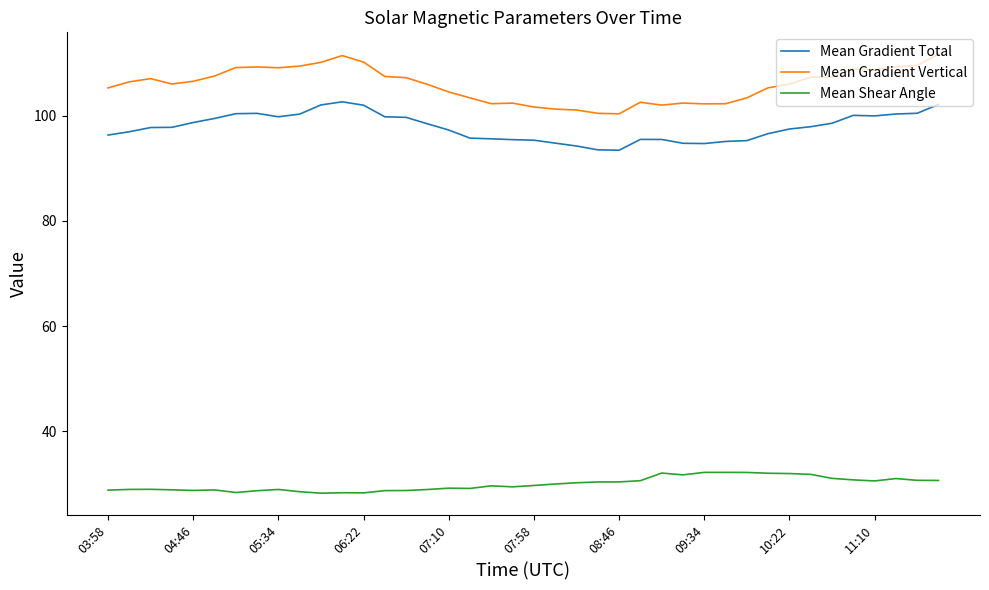

What is the maximum value shown in the chart?

111.6